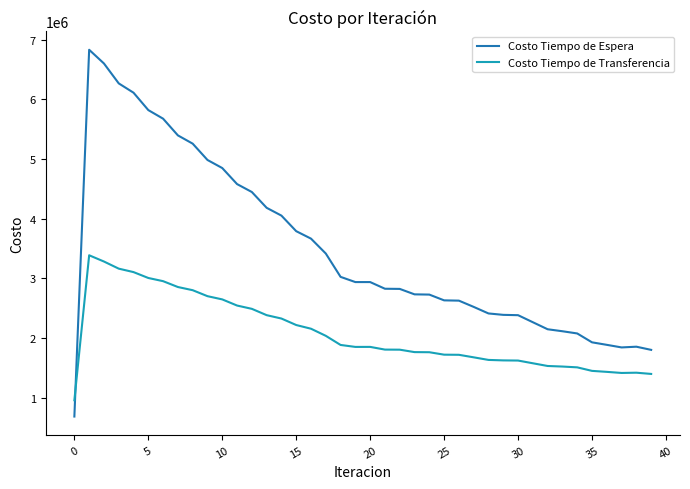

What is the lowest value of the Costo Tiempo de Espera series?

683104.0